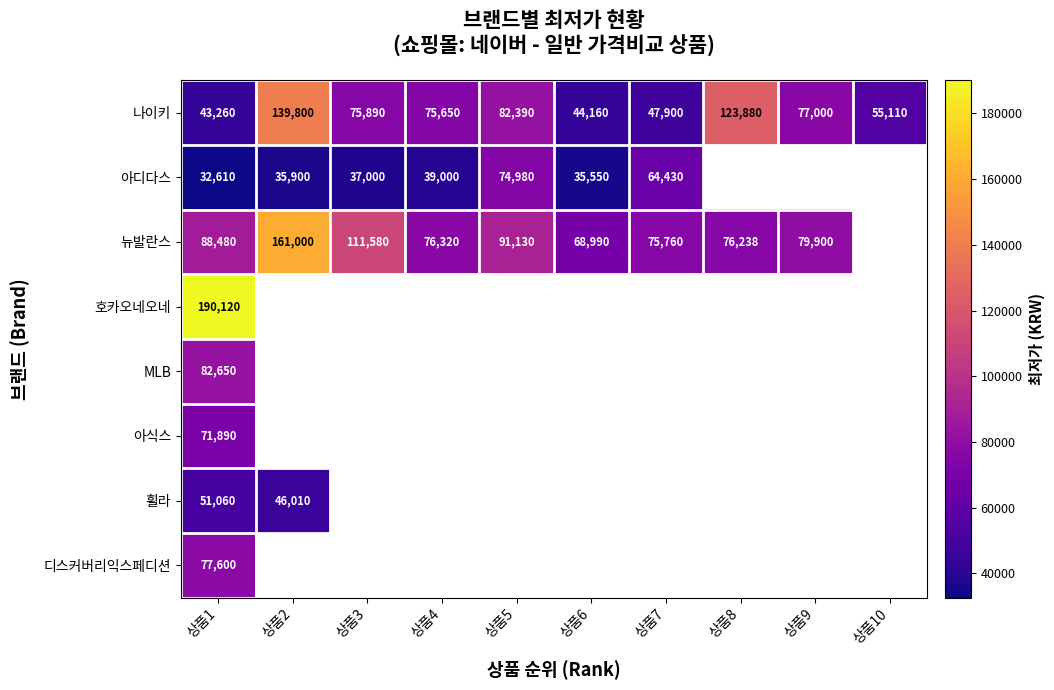

Rank the categories by 나이키 value from lowest to highest.

상품1, 상품6, 상품7, 상품10, 상품4, 상품3, 상품9, 상품5, 상품8, 상품2